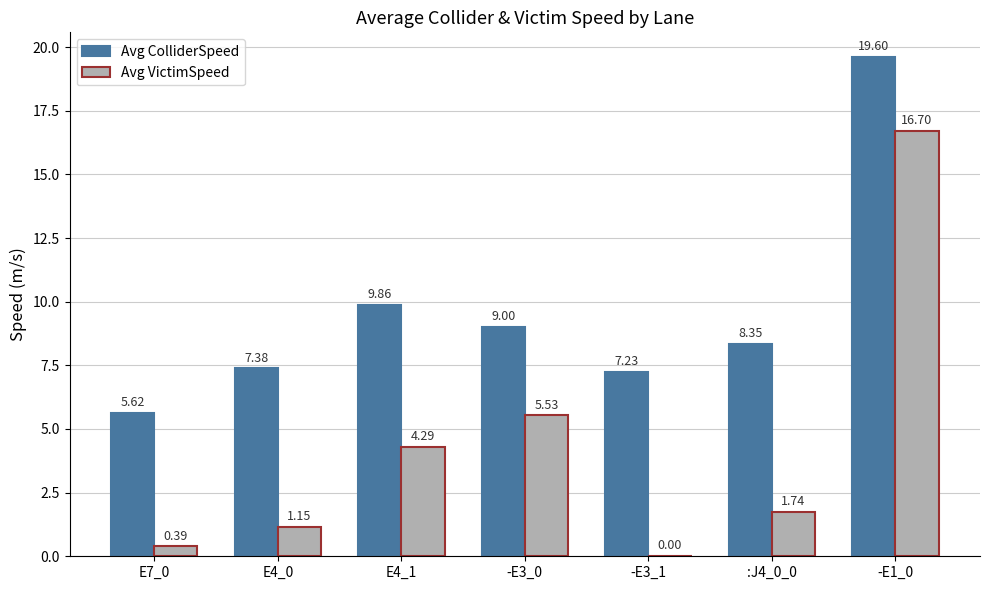

Which series changed the most between E4_1 and -E3_0?

Avg VictimSpeed